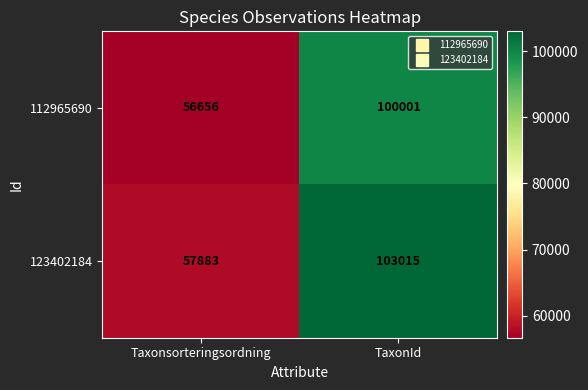

Where is 112965690 nearest to the value 78328?

Taxonsorteringsordning